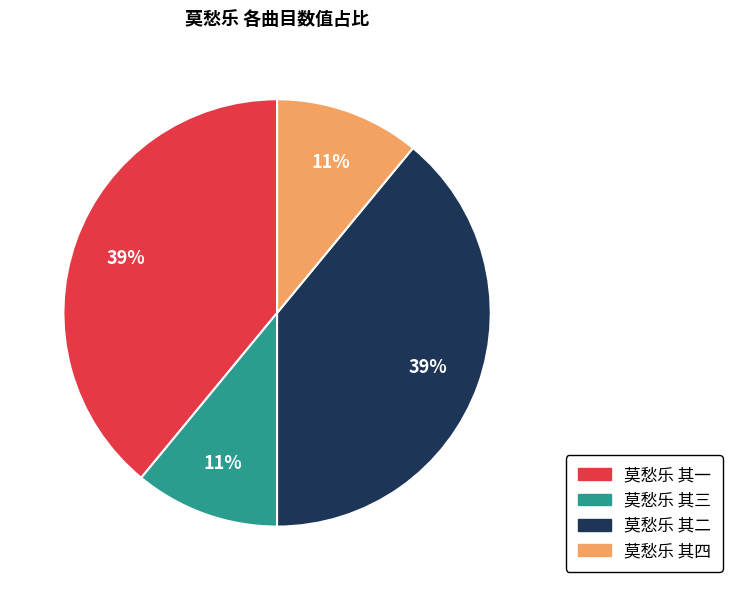

Does any single category account for the majority?

No